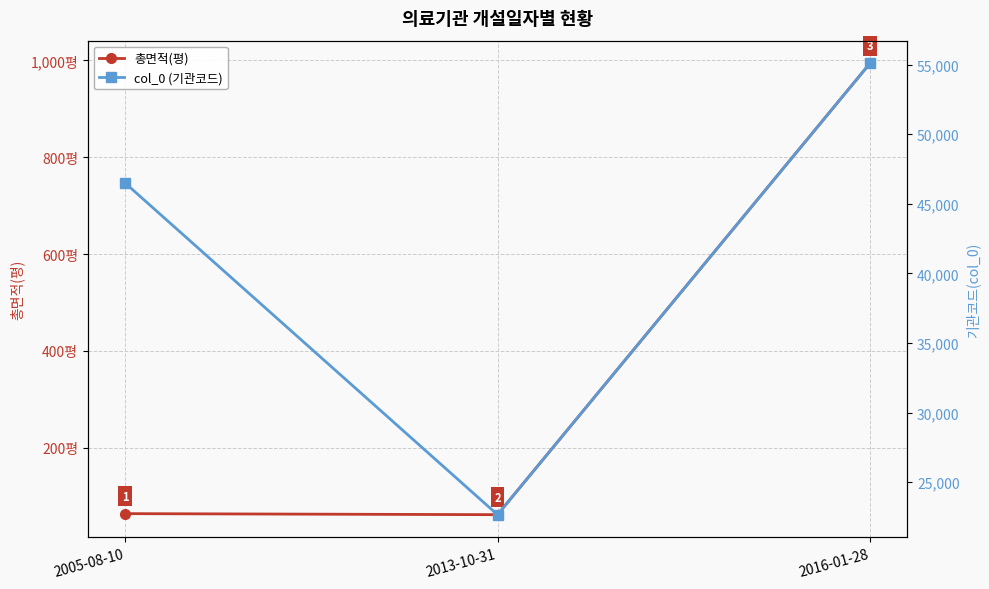

What are all the series names shown in the legend?

총면적(평), col_0 (기관코드)